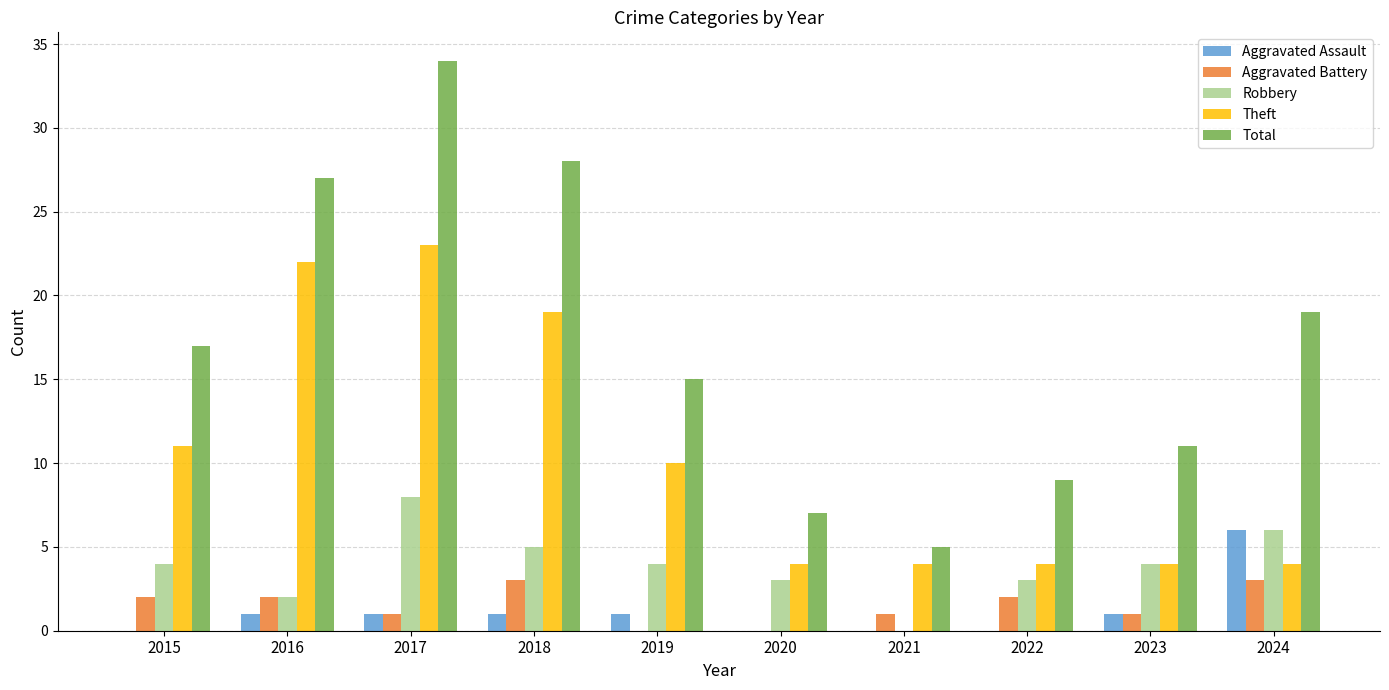

How many groups of bars are there?

10